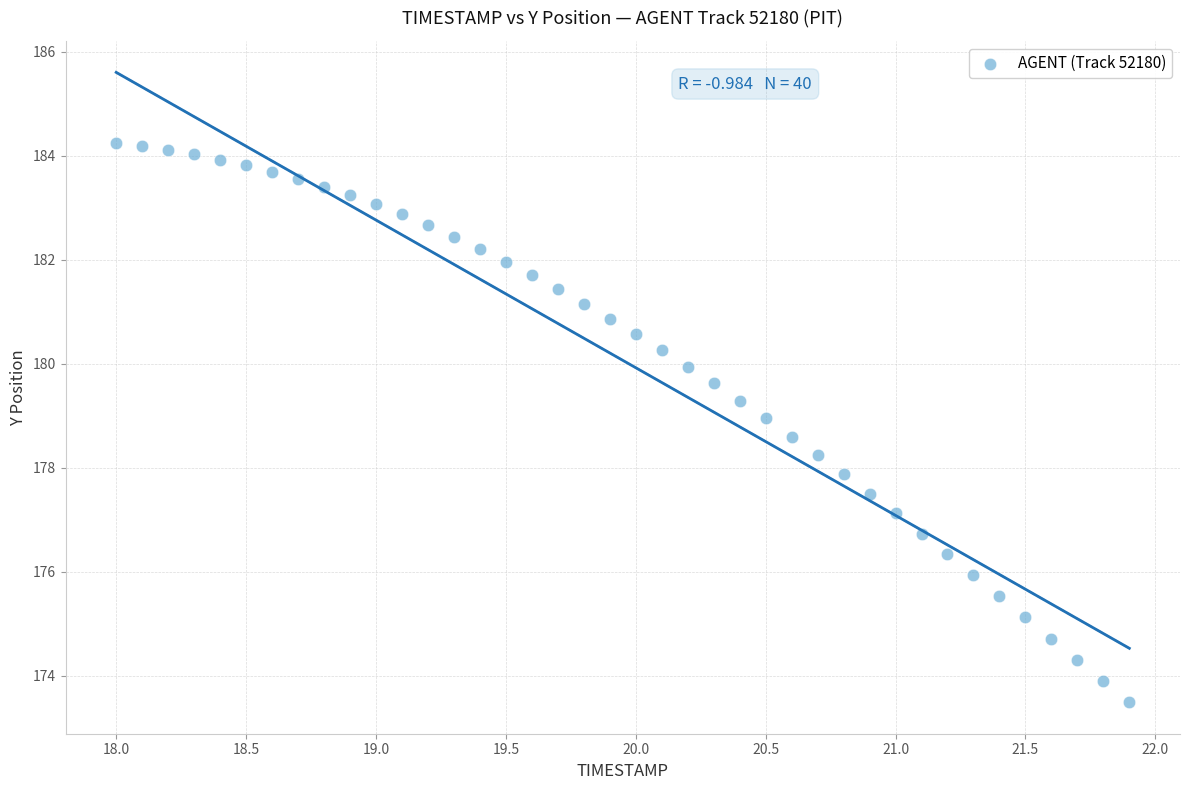

What is the range of X values (max minus min)?

3.9